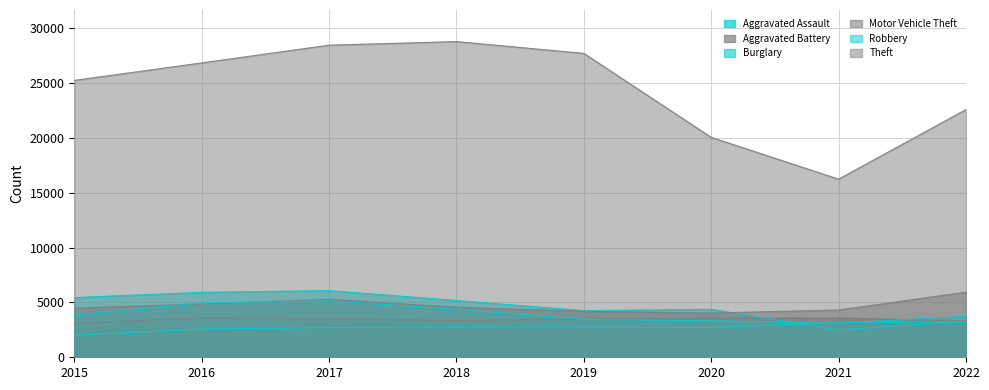

At which category does Motor Vehicle Theft reach its first local peak?

2017